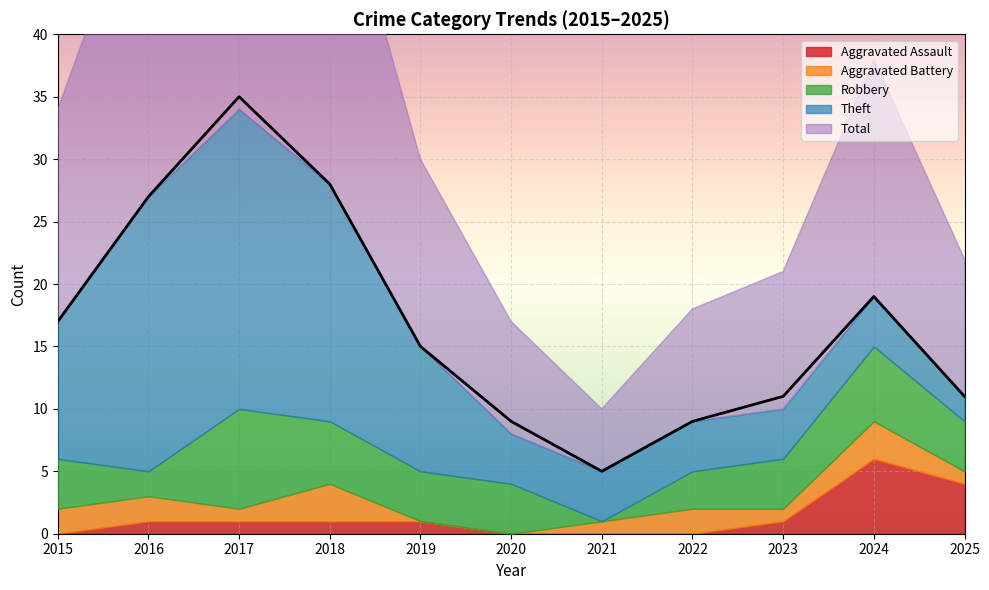

True or false: Aggravated Assault and Robbery intersect in this chart.

False